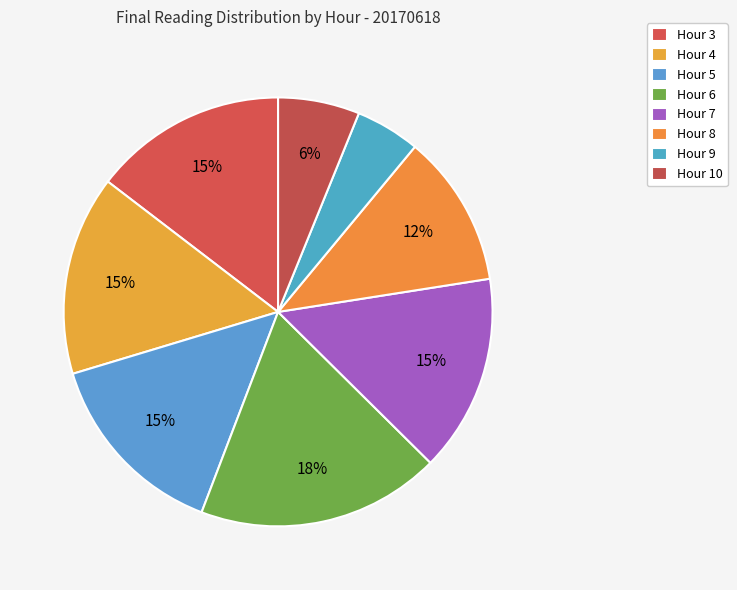

What is the largest slice in the pie chart?

Hour 6